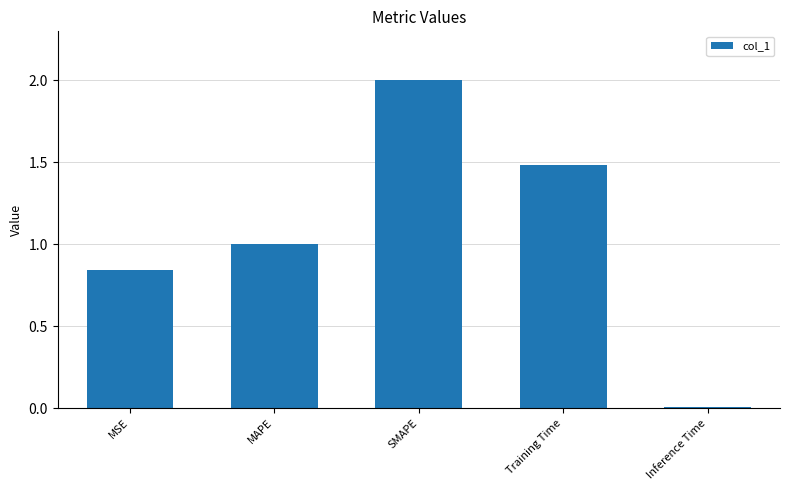

What is the label of the 4th bar from the right?

MAPE